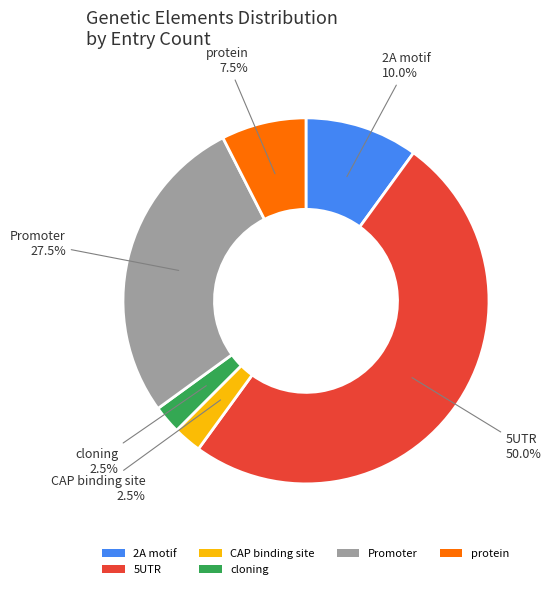

Approximately how many times larger is the value at 5UTR compared to 2A motif?

5.0